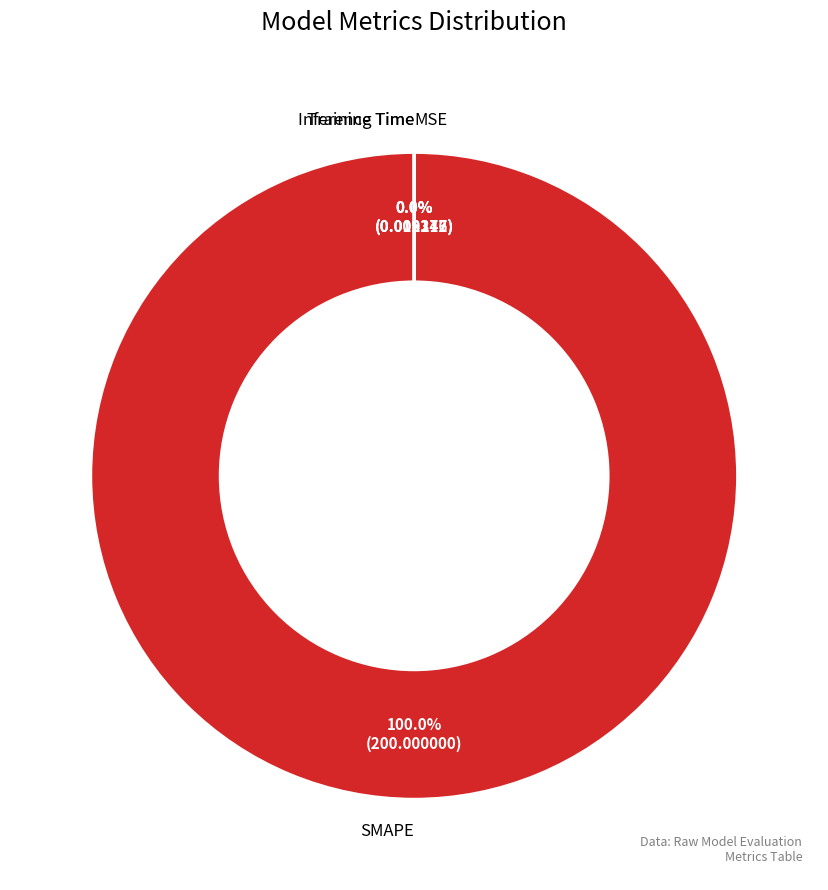

What is the largest slice in the pie chart?

SMAPE